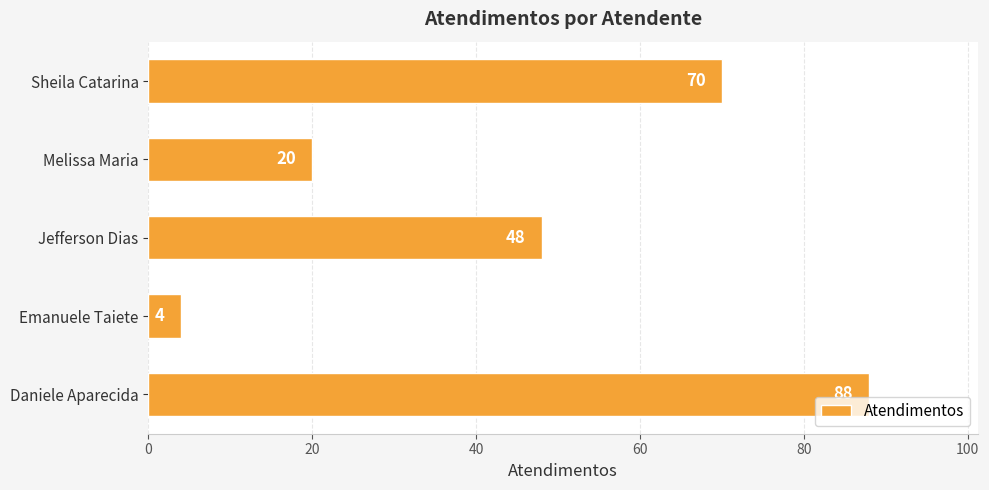

List the labels in order of value, smallest first.

Emanuele Taiete, Melissa Maria, Jefferson Dias, Sheila Catarina, Daniele Aparecida